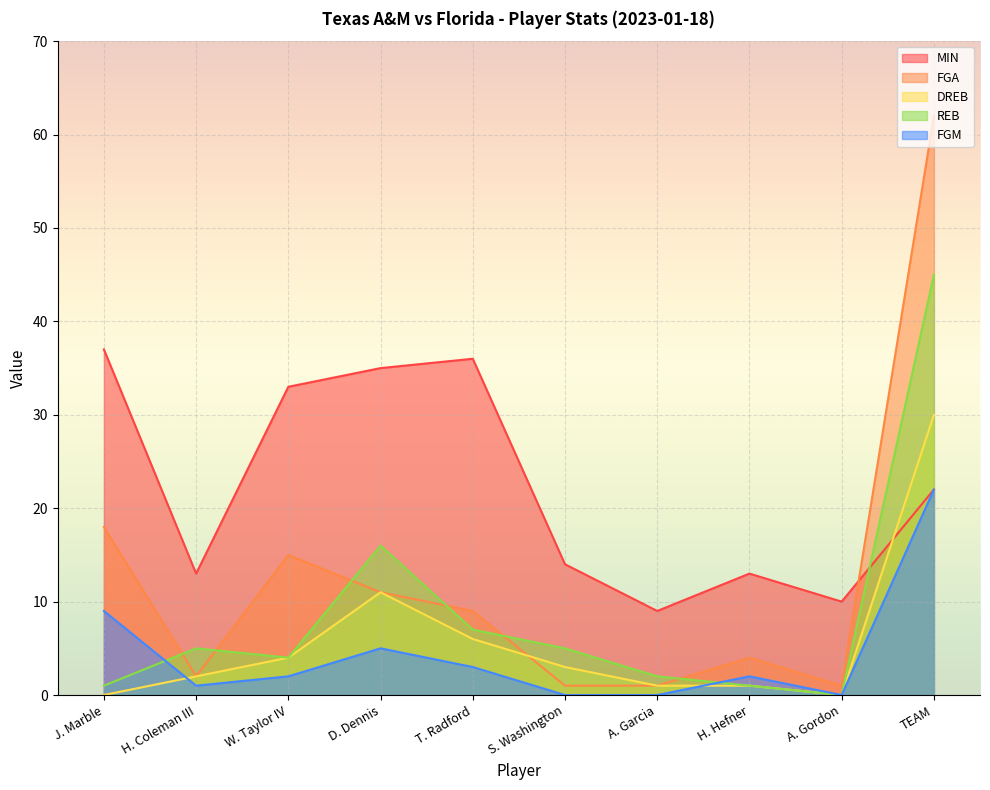

What is the difference between the maximum and second lowest values in the FGA series?

61